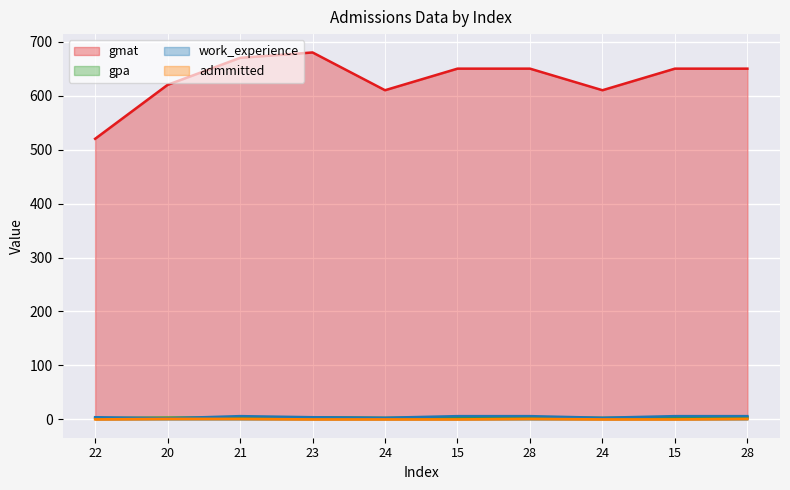

At which category is the sum across all series the highest?

23